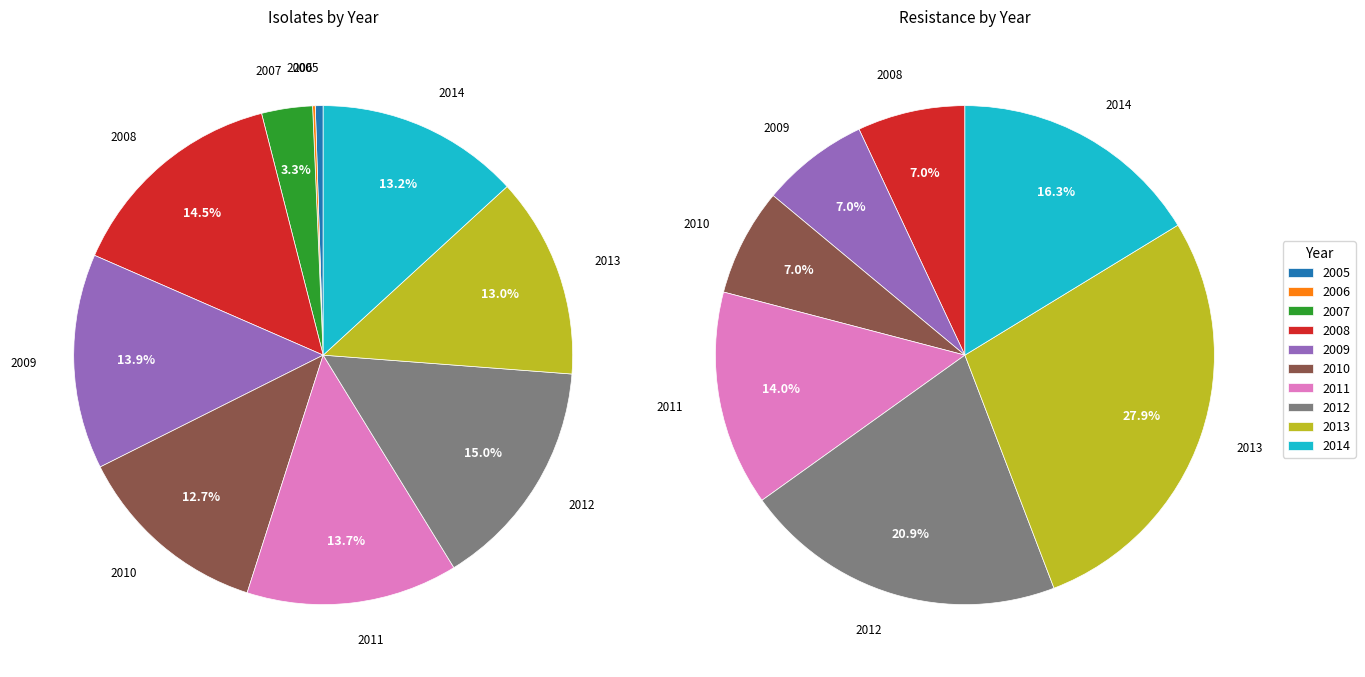

How many slices are in this pie chart?

10